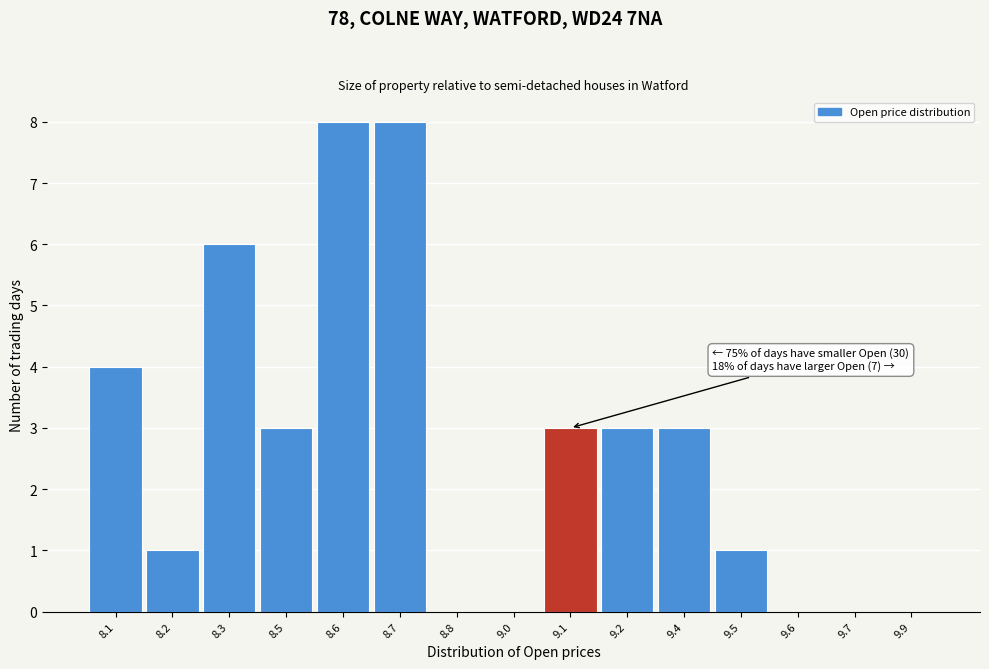

Reading left to right, transcribe all the data shown in this chart.

8.1=4	8.2=1	8.3=6	8.5=3	8.6=8	8.7=8	8.8=0	9.0=0	9.1=3	9.2=3	9.4=3	9.5=1	9.6=0	9.7=0	9.9=0